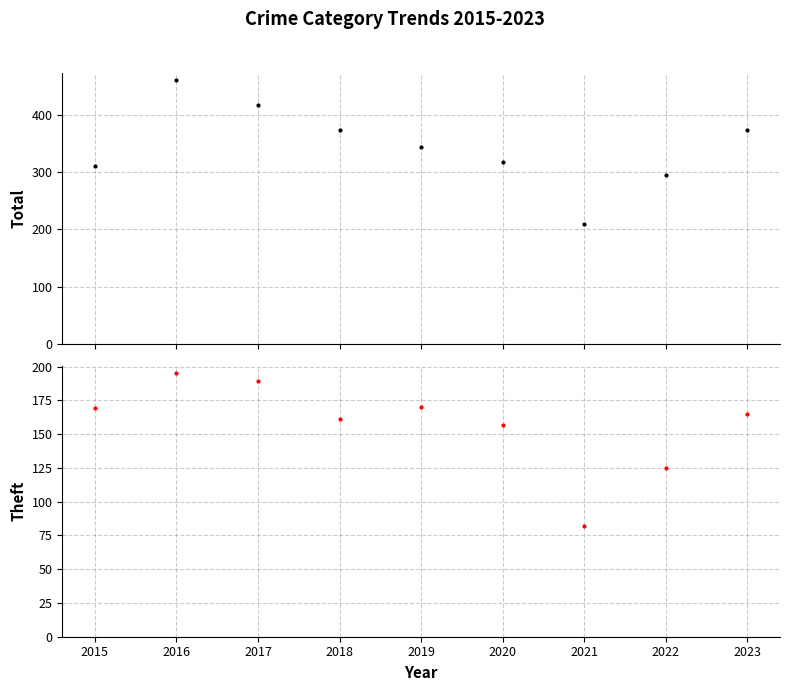

Reading left to right, transcribe all the data shown in this chart.

Total: 2015=311	2016=460	2017=416	2018=374	2019=343	2020=318	2021=209	2022=294	2023=373
Theft: 2015=169	2016=195	2017=189	2018=161	2019=170	2020=157	2021=82	2022=125	2023=165